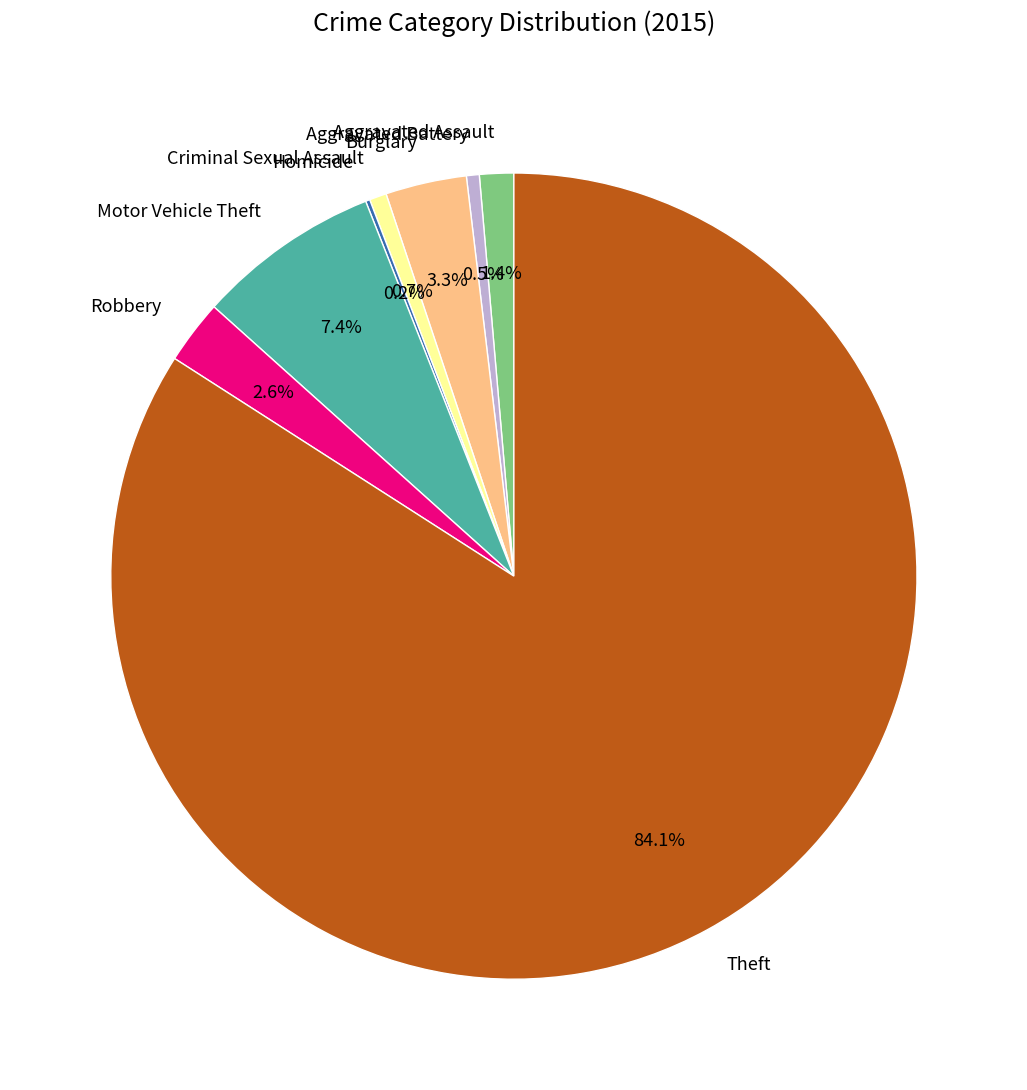

Which category has the biggest portion of the pie?

Theft